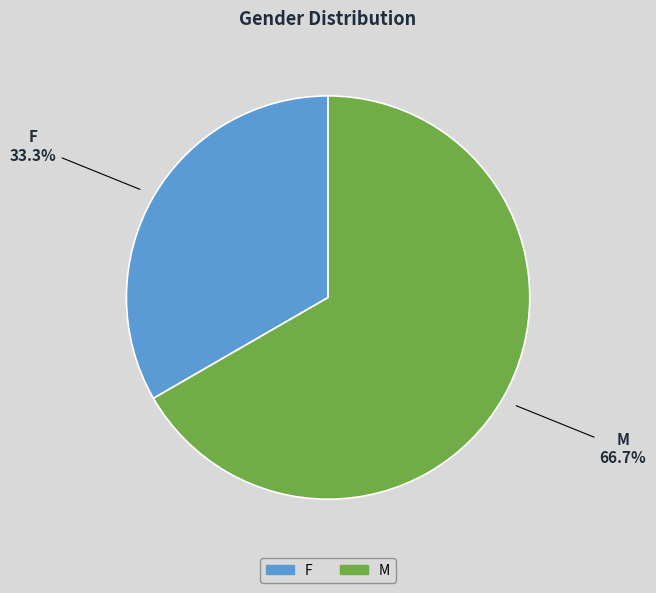

Which category accounts for the majority?

M